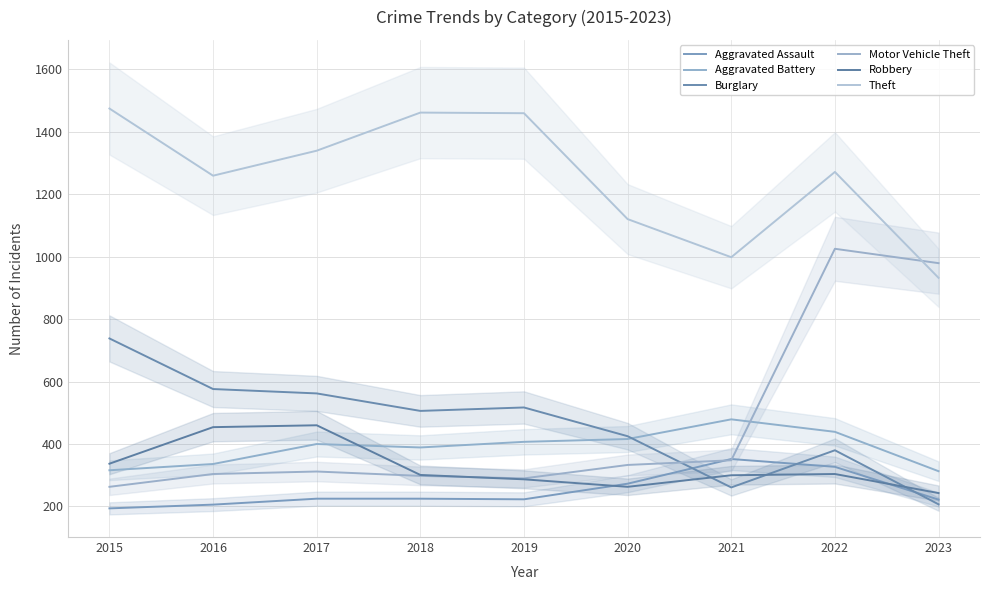

Rank the series by their maximum value, from lowest to highest.

Aggravated Assault, Robbery, Aggravated Battery, Burglary, Motor Vehicle Theft, Theft